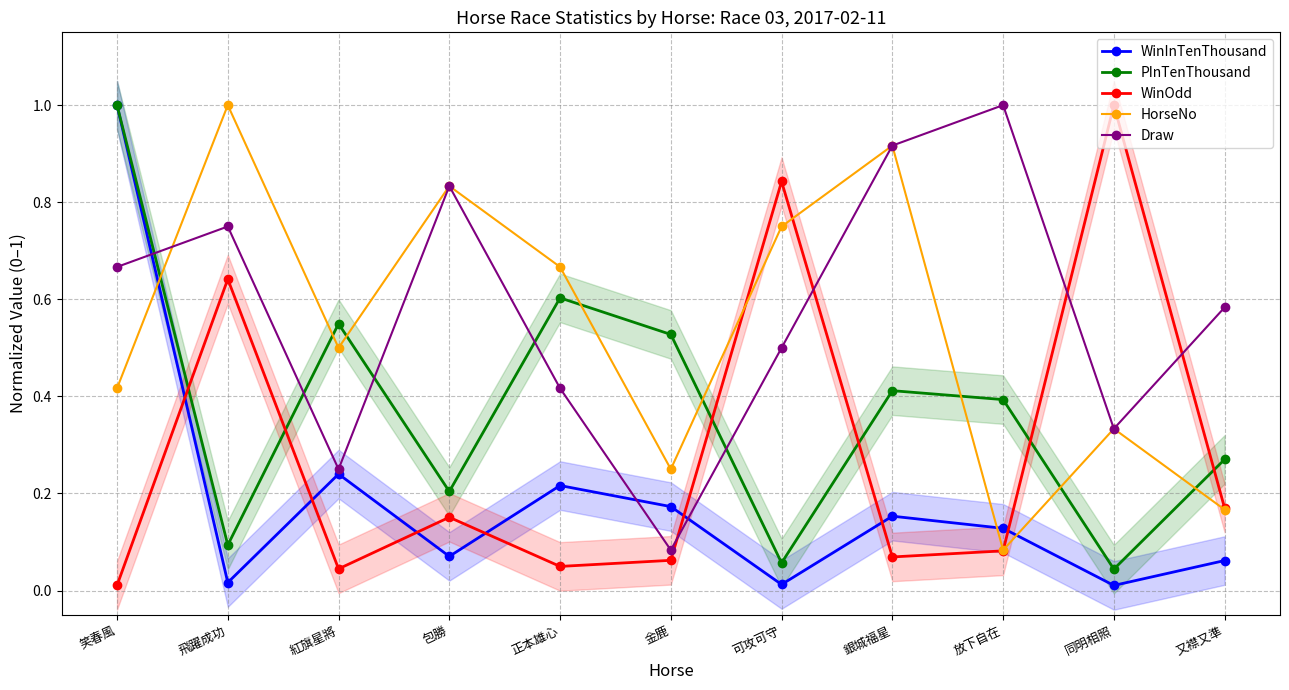

Where is the first local maximum for HorseNo?

飛躍成功